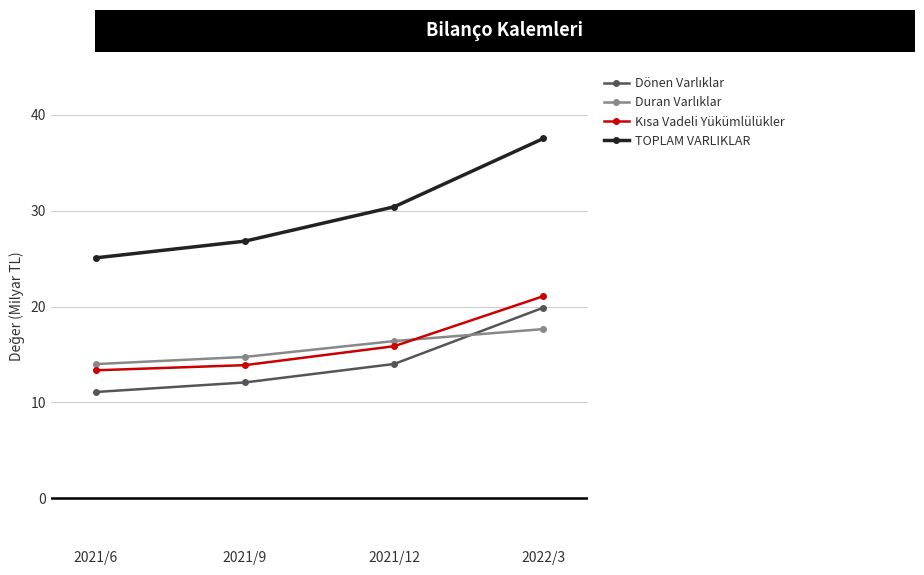

What is the label of the 2nd point from the right?

2021/12